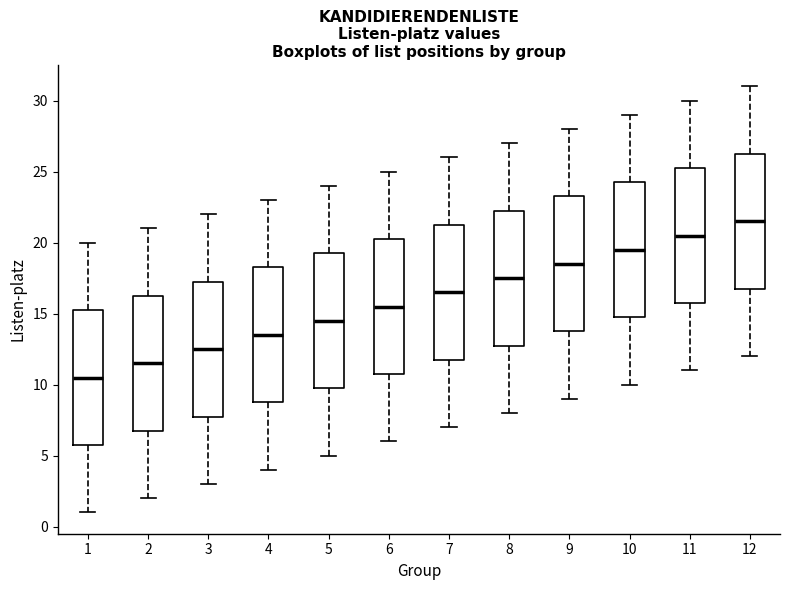

Where does the median line of the box at x = 2 sit on the y-axis? The values are not printed on the chart, so give them approximately, as read against the axis.

11.5